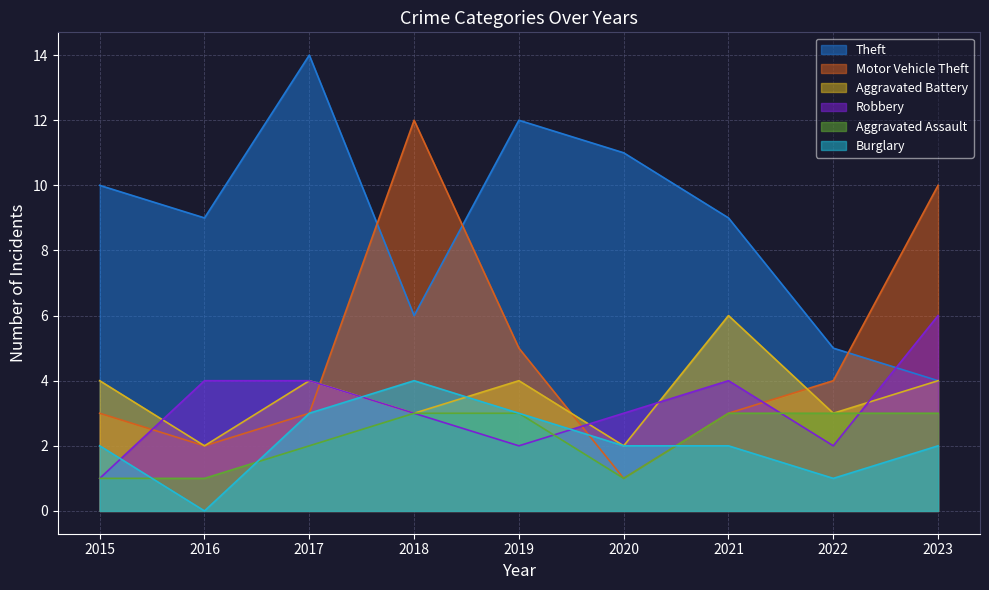

Reading right to left, what are all the values shown in this chart?

Theft: 4	5	9	11	12	6	14	9	10
Motor Vehicle Theft: 10	4	3	1	5	12	3	2	3
Aggravated Battery: 4	3	6	2	4	3	4	2	4
Robbery: 6	2	4	3	2	3	4	4	1
Aggravated Assault: 3	3	3	1	3	3	2	1	1
Burglary: 2	1	2	2	3	4	3	0	2